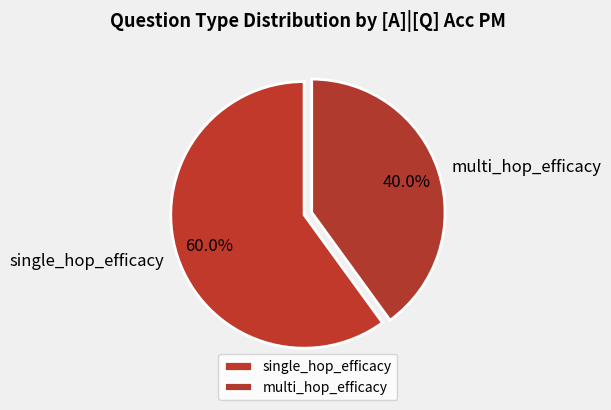

What percentage do multi_hop_efficacy and single_hop_efficacy together represent?

100.0%